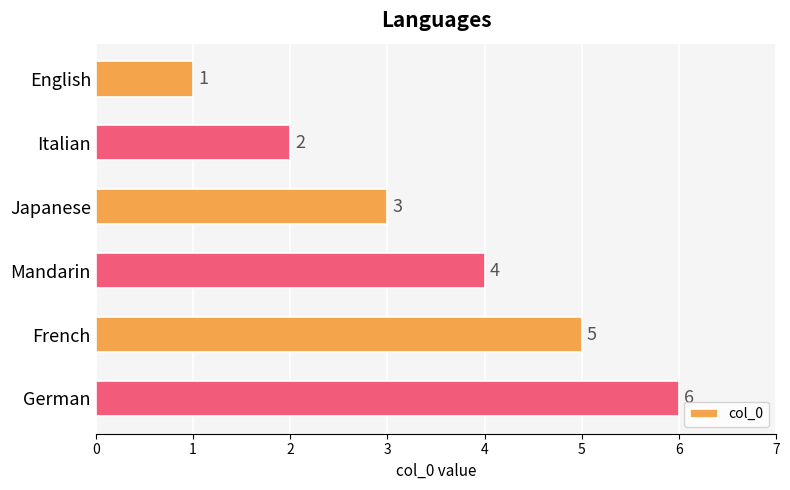

List the labels in order of value, smallest first.

English, Italian, Japanese, Mandarin, French, German